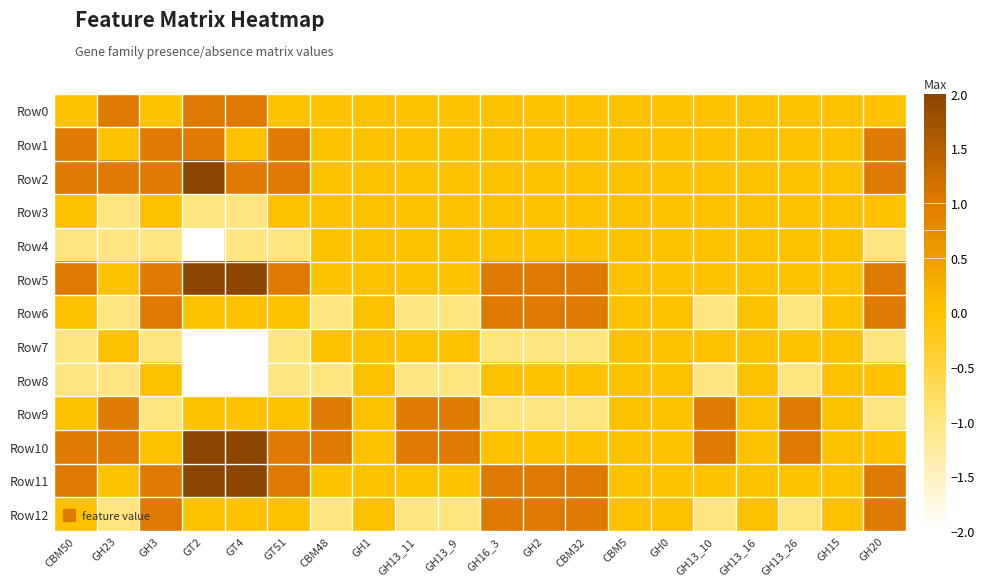

Which has a higher value, CBM5 or CBM50?

CBM5